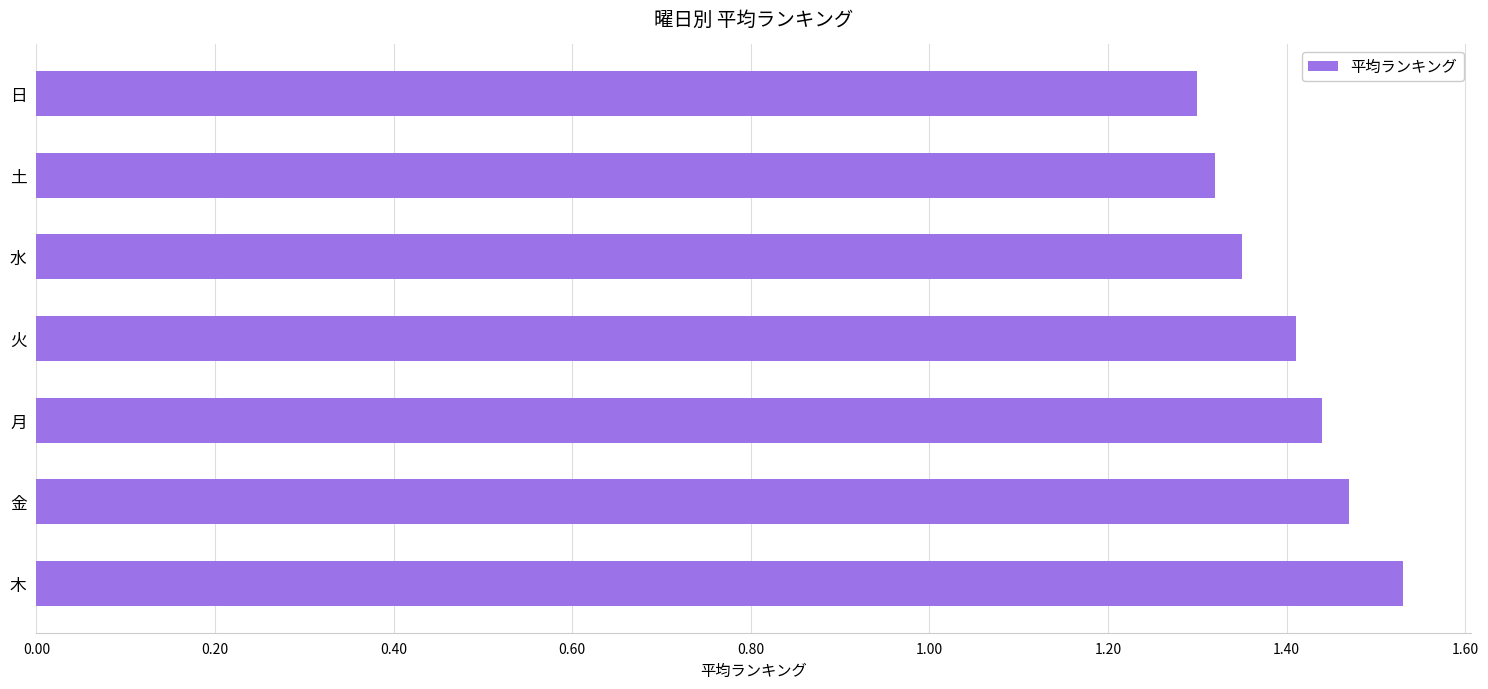

What is the ratio of the value at 土 to the value at 月?

0.9